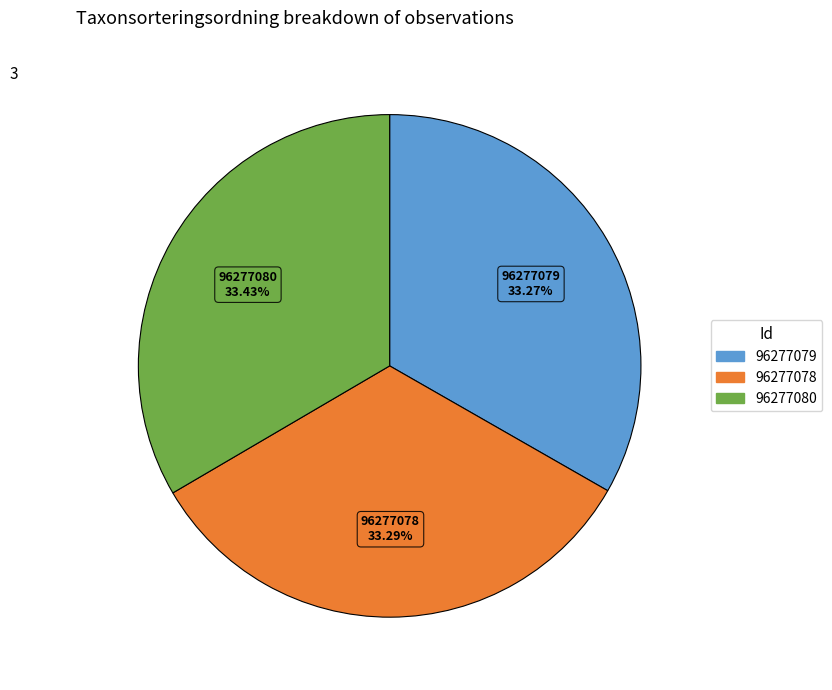

What percentage do 96277078 and 96277080 together represent?

66.7%